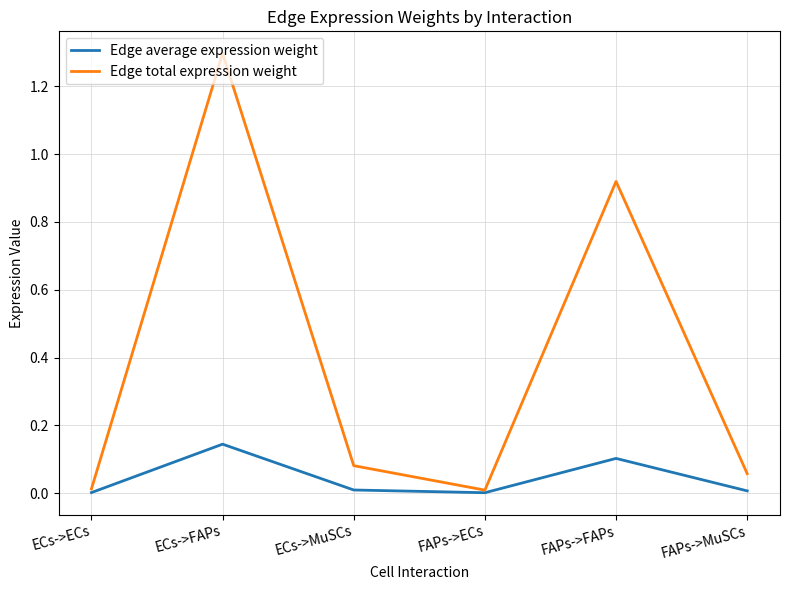

At which category is the sum across all series the highest?

ECs->FAPs